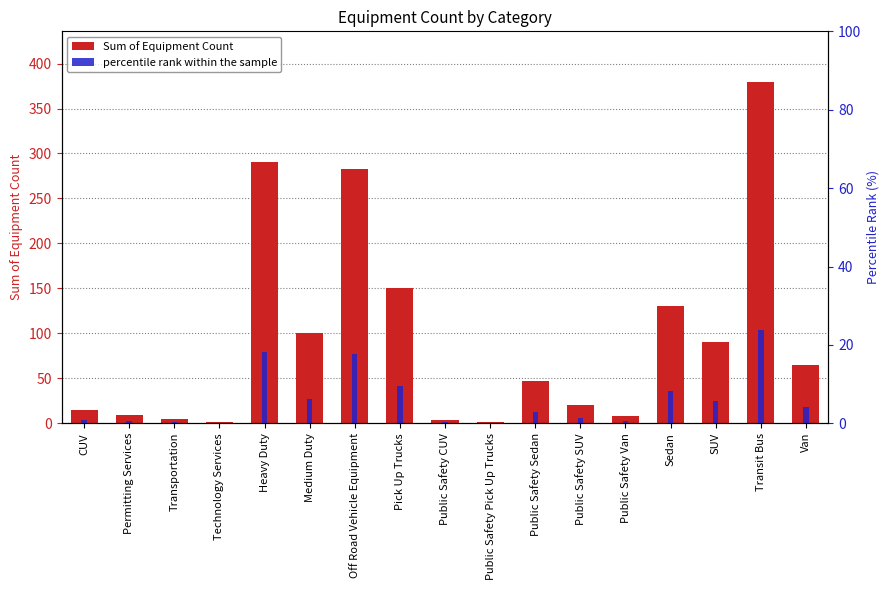

Which series has the largest range (max minus min)?

Sum of Equipment Count